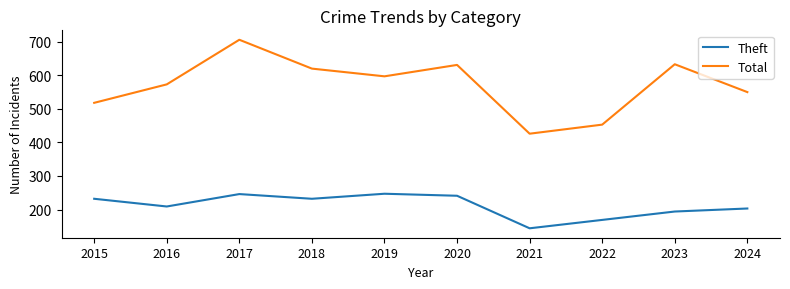

Which series changed the most between 2016 and 2022?

Total